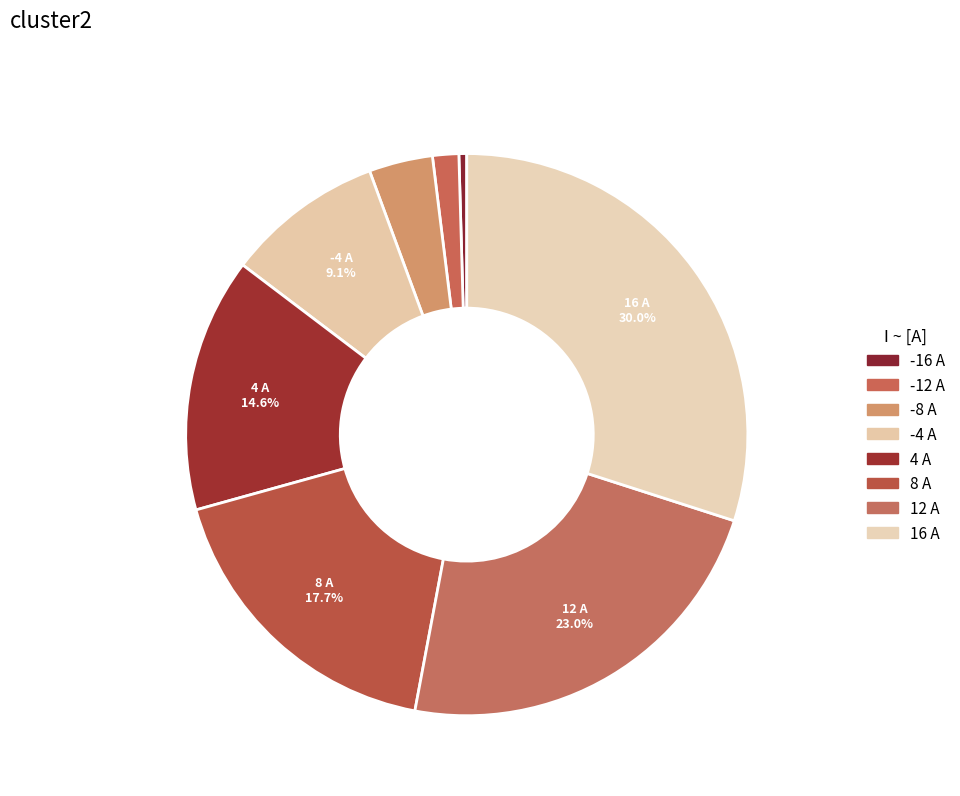

Is it true that -8 is 11% of the pie?

False